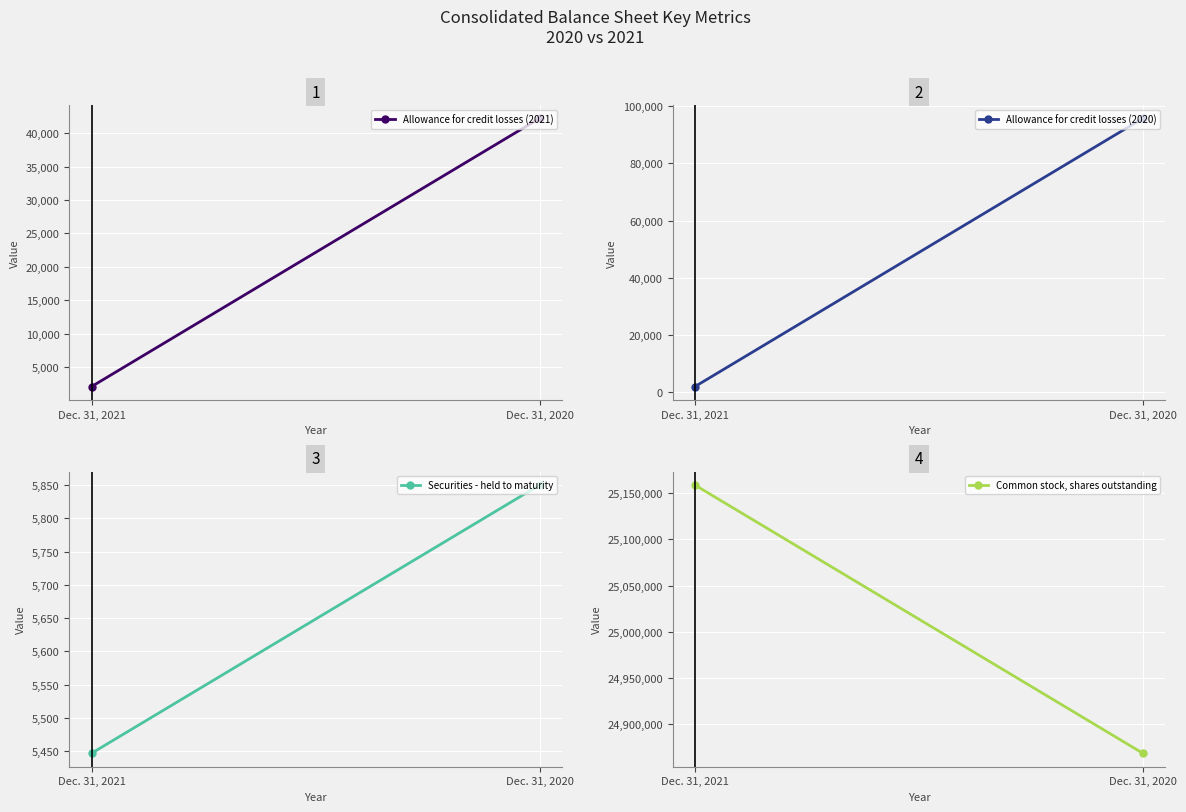

How many lines are shown in the chart?

4